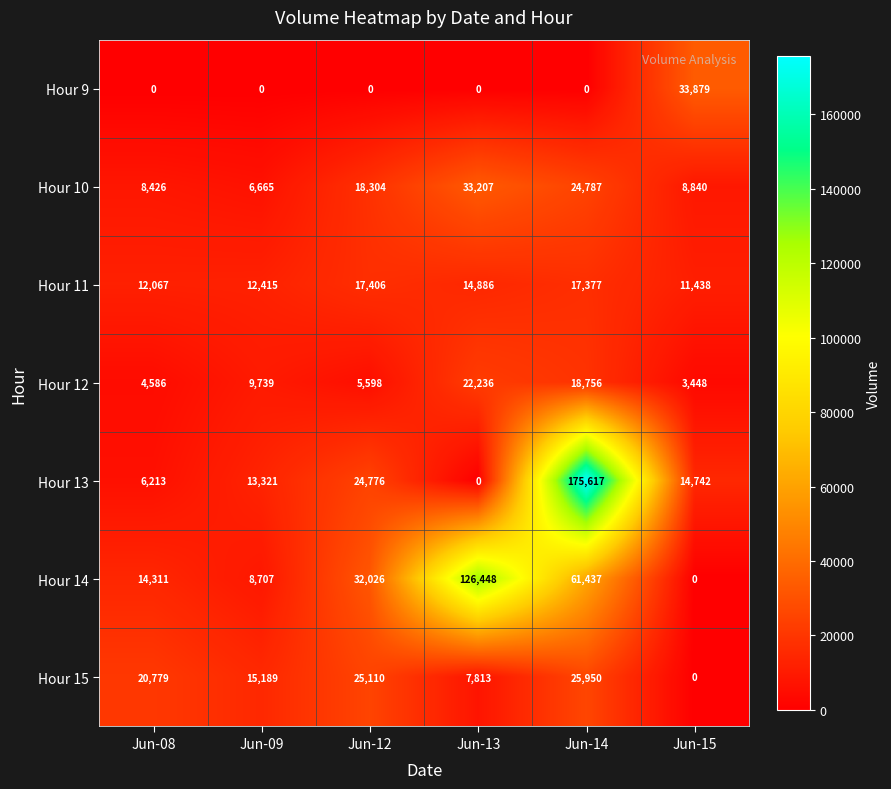

Is it true that Hour 14 equals 34056 at Jun-14?

False